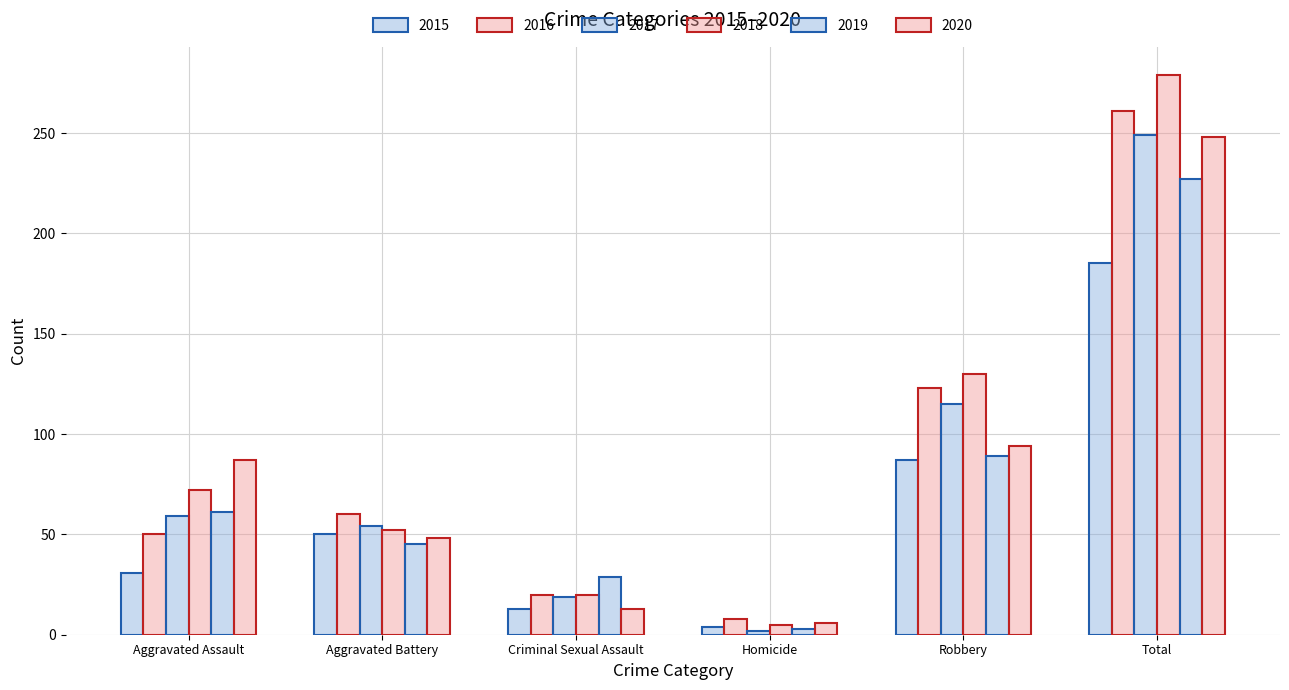

How many distinct data groups are displayed?

6